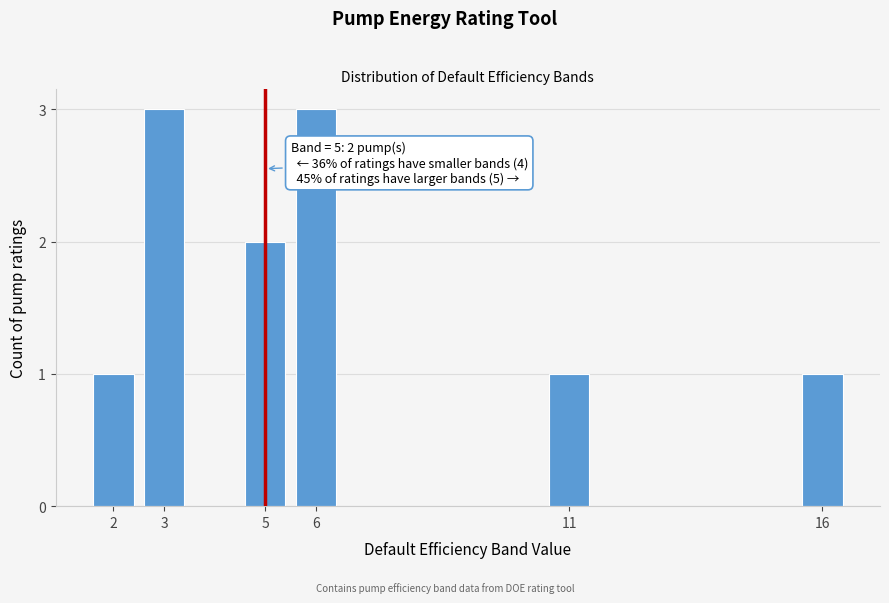

Reading left to right, transcribe all the data shown in this chart.

1	3	2	3	1	1